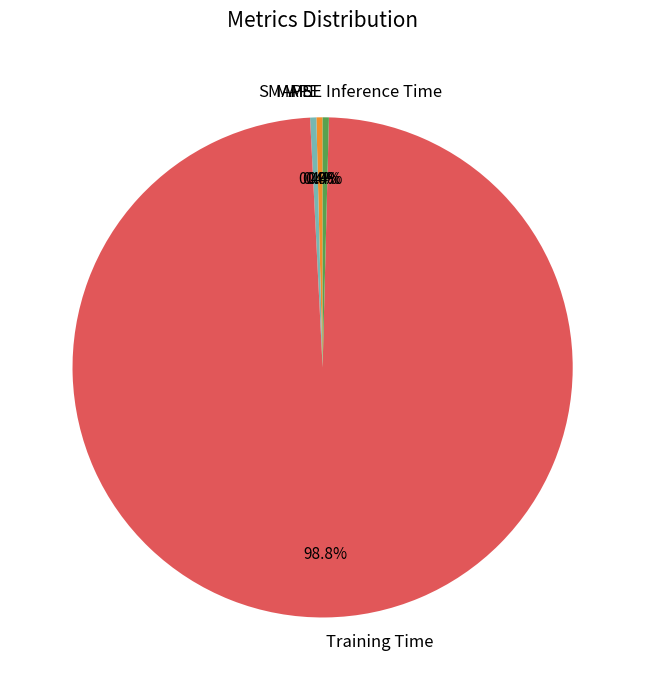

Which slice is the largest?

Training Time